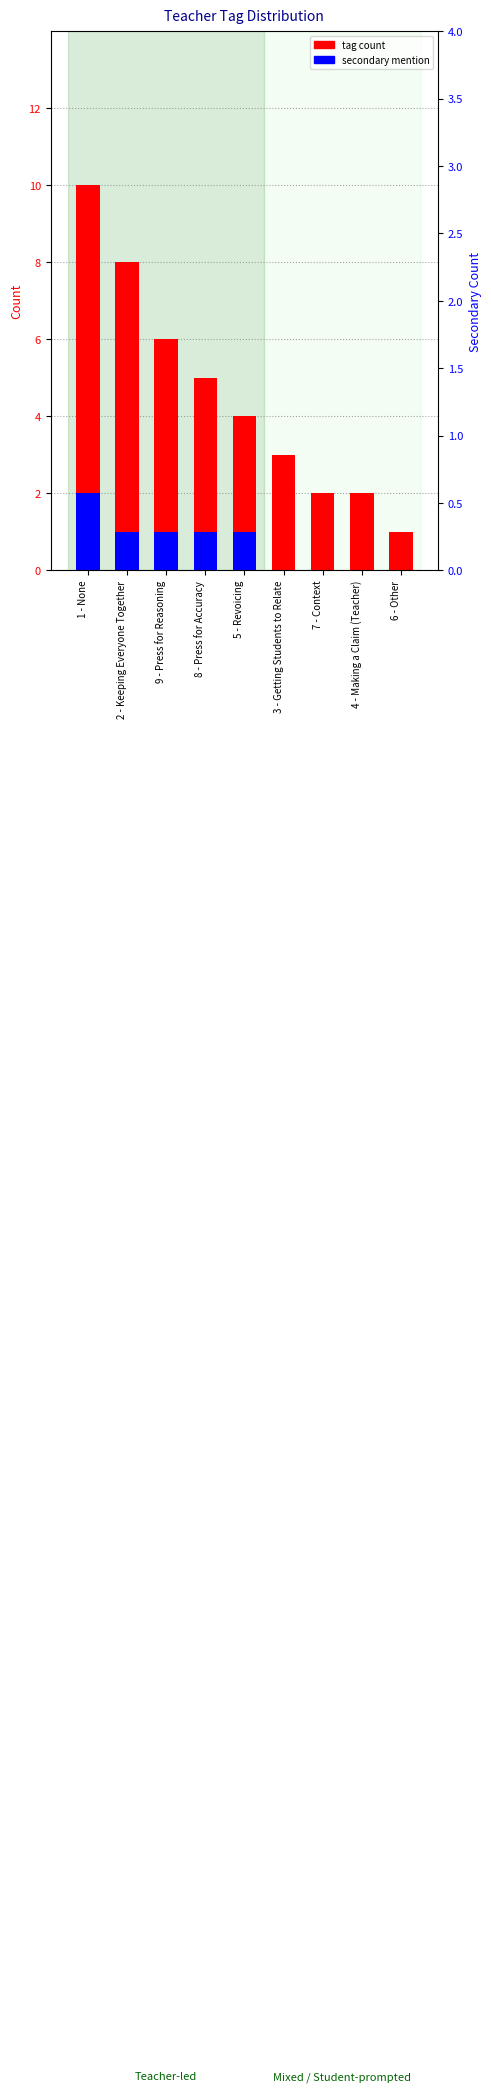

Does the chart contain any negative values?

No